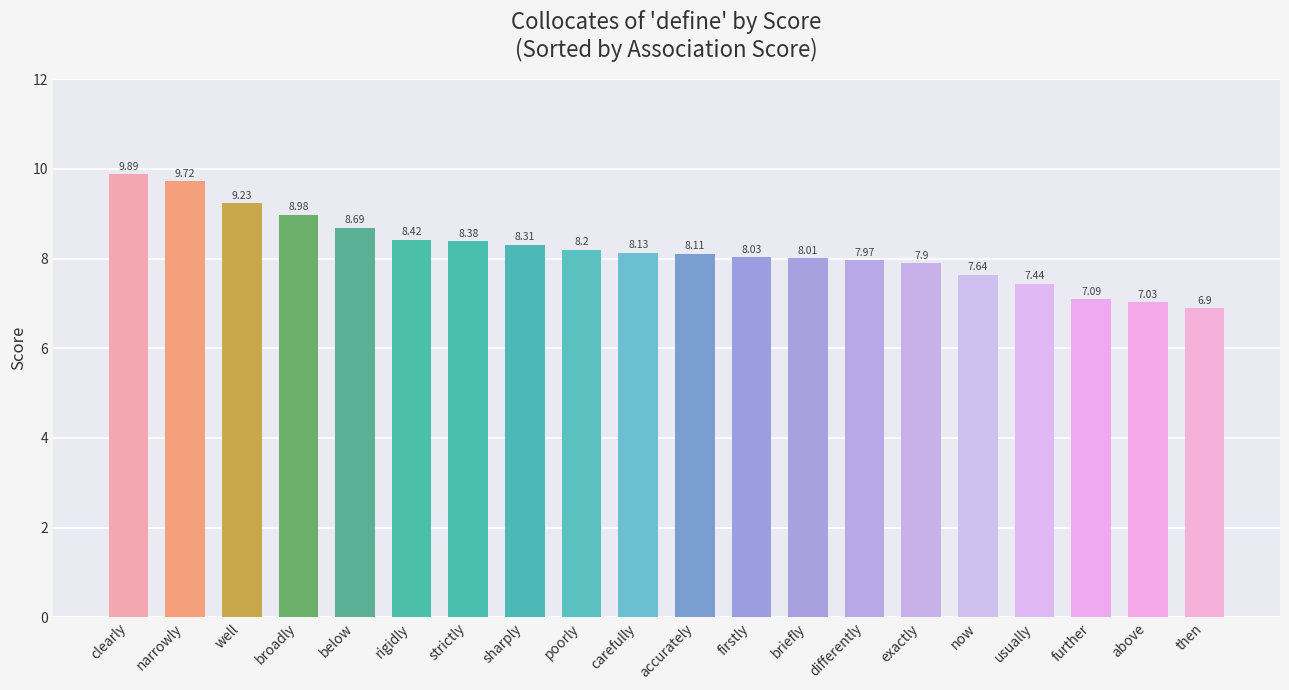

Which label corresponds to the largest value in the chart?

clearly